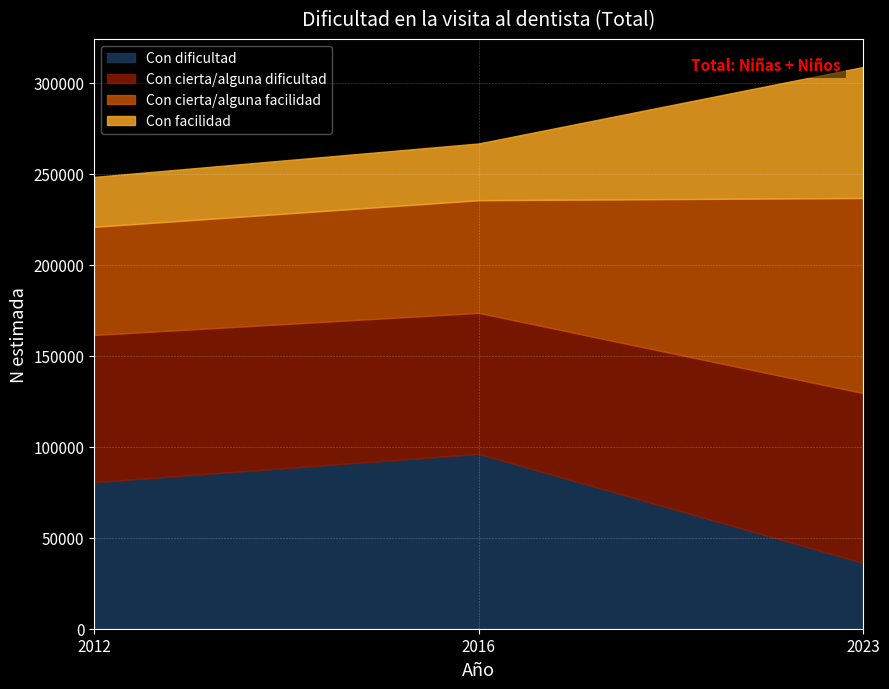

True or false: Con cierta/alguna dificultad has a value of 69696 at 2012.

False